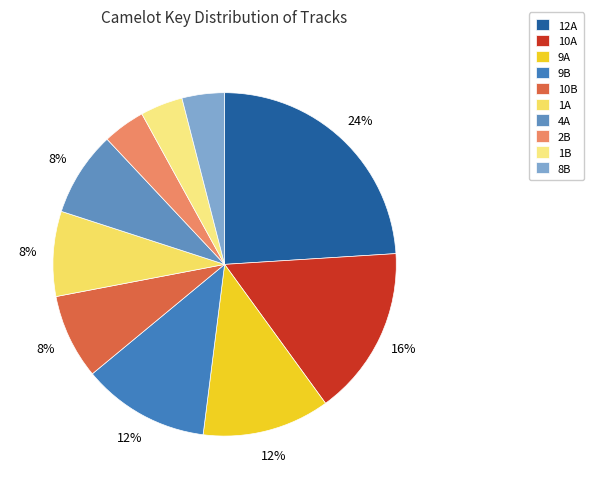

True or false: 10B accounts for 8% of the total.

True